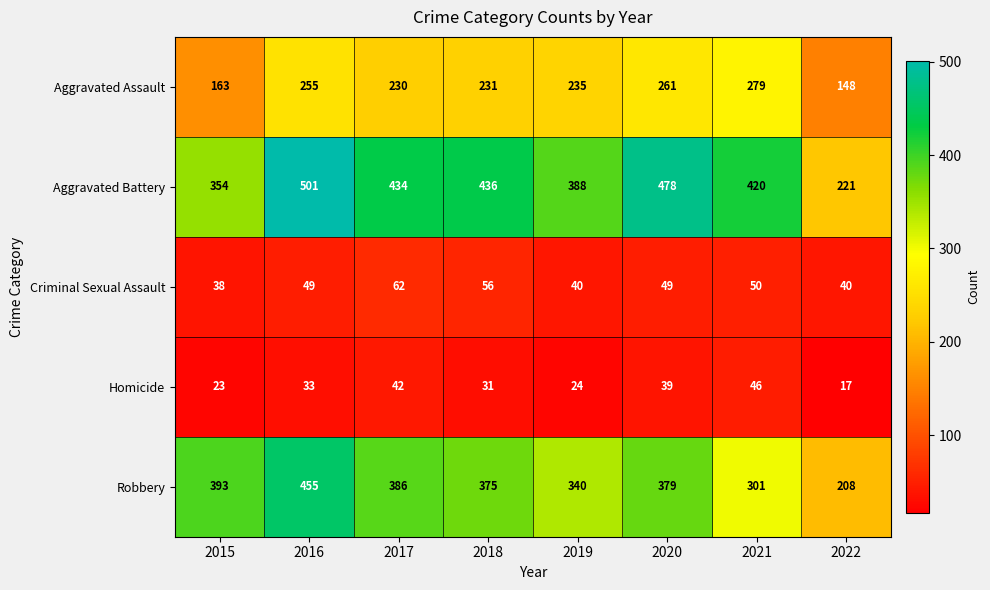

What is the total value across all series at 2015?

971